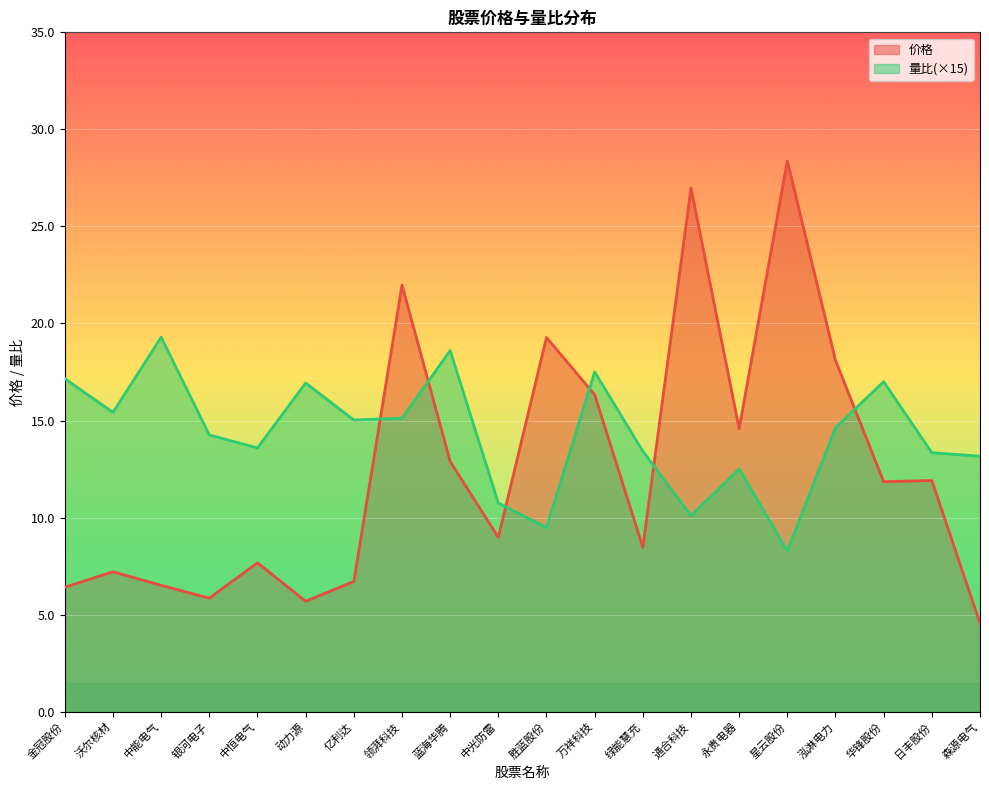

What are all the series names shown in the legend?

价格, 量比(×15)